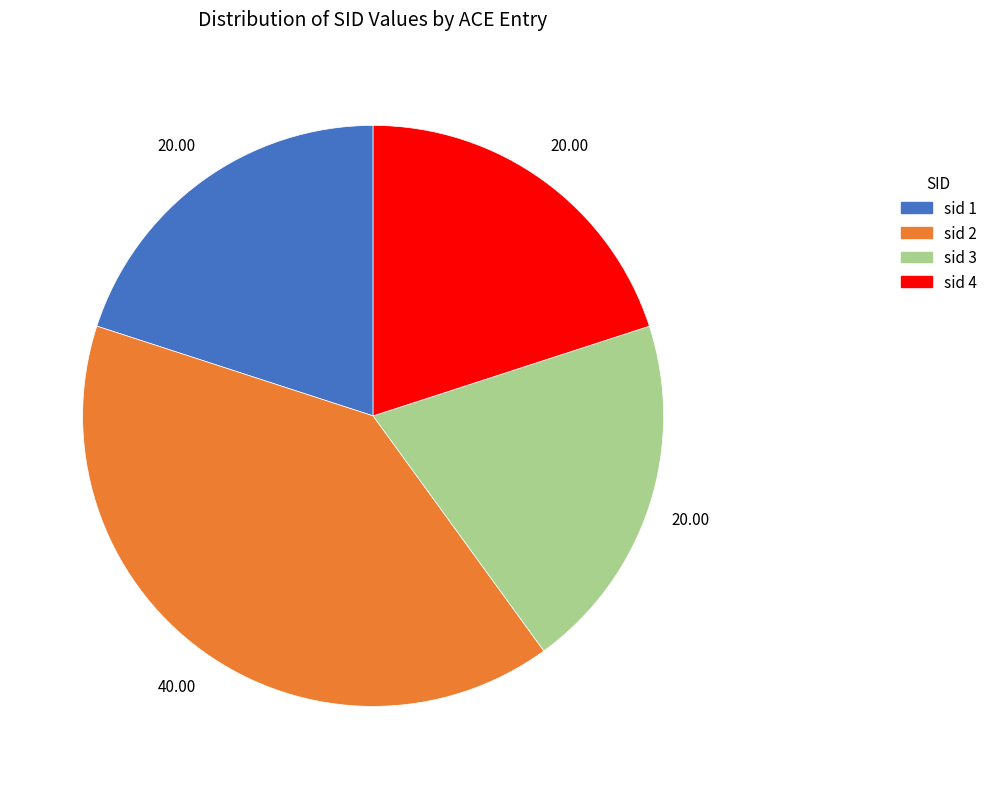

Is there a majority slice in this chart?

No